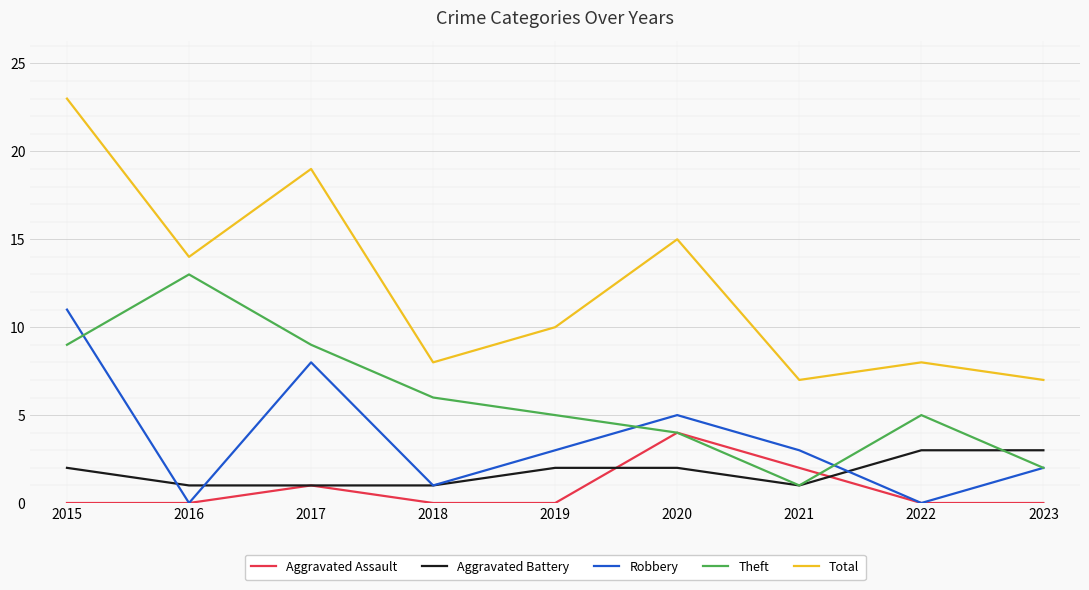

Reading left to right, list all the values displayed in this chart.

Aggravated Assault: 2015=0	2016=0	2017=1	2018=0	2019=0	2020=4	2021=2	2022=0	2023=0
Aggravated Battery: 2015=2	2016=1	2017=1	2018=1	2019=2	2020=2	2021=1	2022=3	2023=3
Robbery: 2015=11	2016=0	2017=8	2018=1	2019=3	2020=5	2021=3	2022=0	2023=2
Theft: 2015=9	2016=13	2017=9	2018=6	2019=5	2020=4	2021=1	2022=5	2023=2
Total: 2015=23	2016=14	2017=19	2018=8	2019=10	2020=15	2021=7	2022=8	2023=7